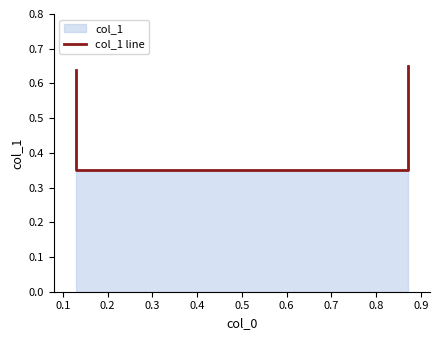

What is the greatest value displayed?

0.7